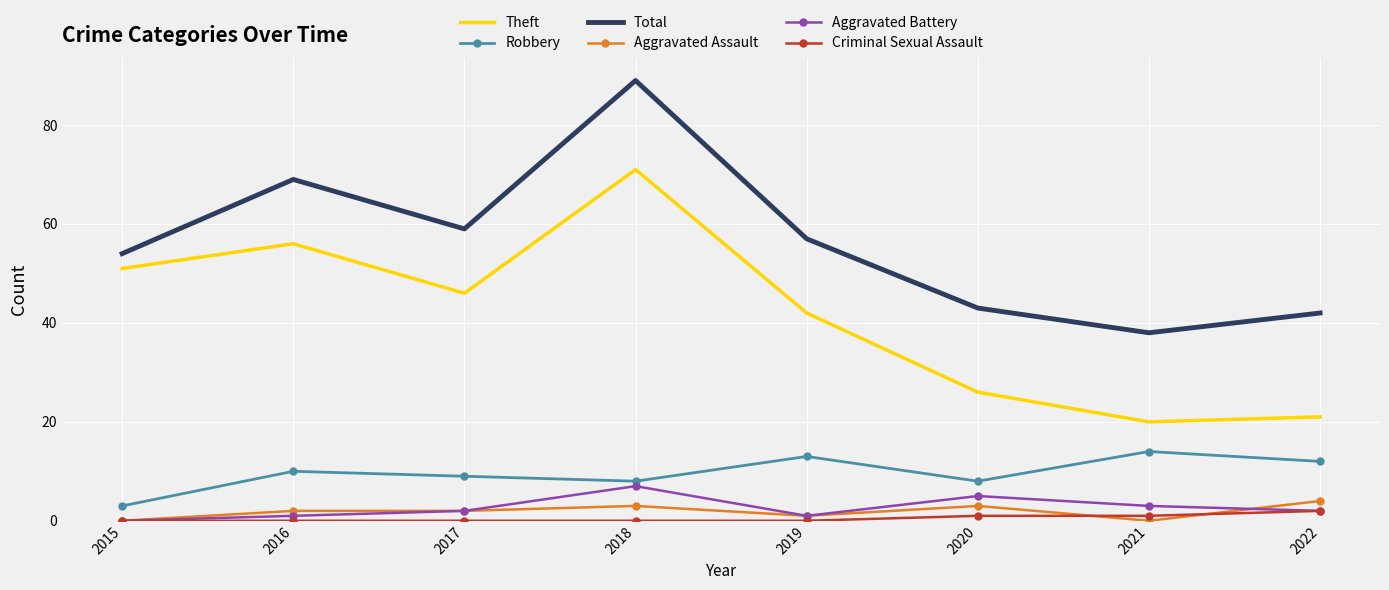

Is it true that Criminal Sexual Assault equals 0 at 2019?

True